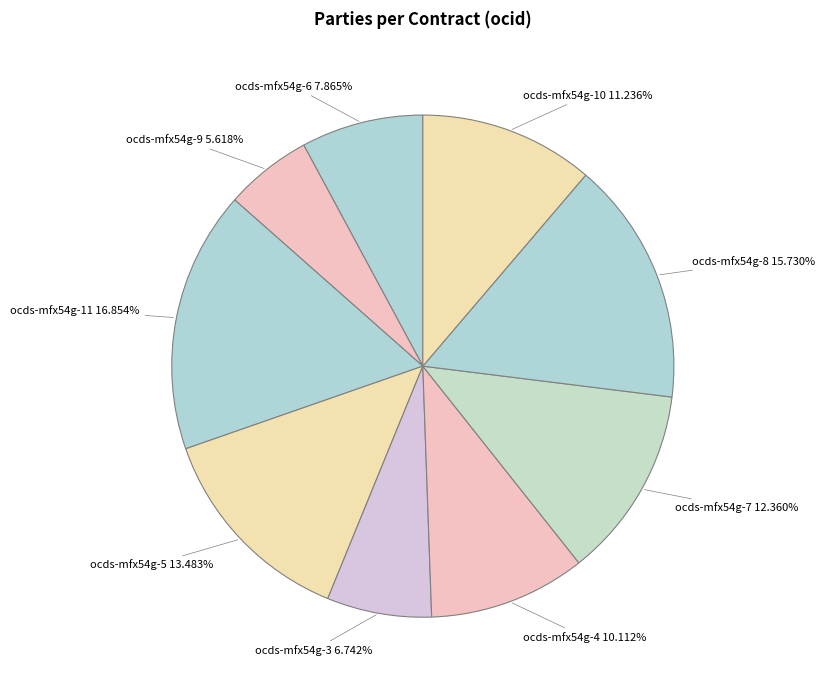

Is the sum of ocds-mfx54g-8 and ocds-mfx54g-9 greater than half?

No